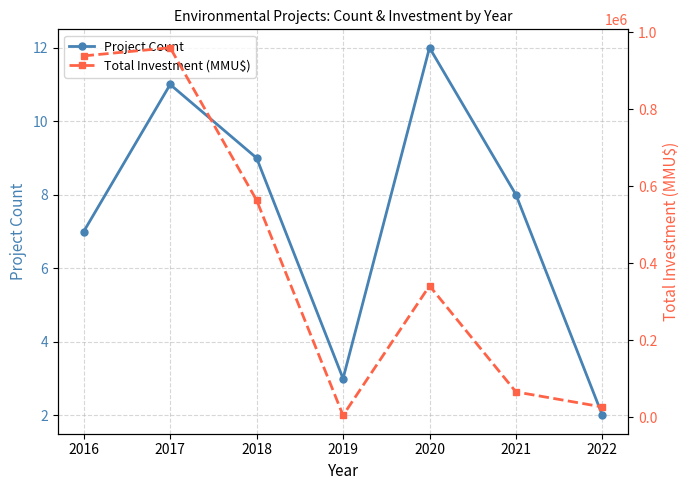

Reading right to left, what are all the values shown in this chart?

Project Count: 2	8	12	3	9	11	7
Total Investment (MMU$): 26220	65252	340792	4400	563002	959200	938030